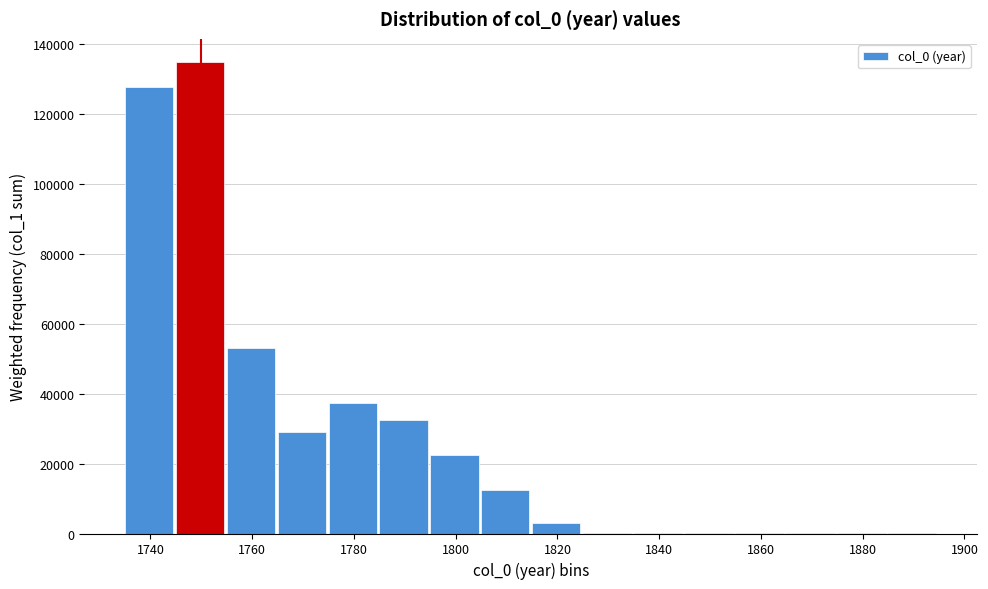

Reading left to right, list every bar in this chart as the range it spans on the x-axis followed by its height. Neither the bar edges nor the heights are printed on the chart, so give them approximately, as read against the axes.

1735 to 1745: 128000
1745 to 1755: 134000
1755 to 1765: 52000
1765 to 1775: 28000
1775 to 1785: 38000
1785 to 1795: 32000
1795 to 1805: 22000
1805 to 1815: 12000
1815 to 1825: 4000
1825 to 1835: under 2000
1835 to 1845: under 2000
1845 to 1855: under 2000
1855 to 1865: under 2000
1865 to 1875: under 2000
1875 to 1885: under 2000
1885 to 1895: under 2000